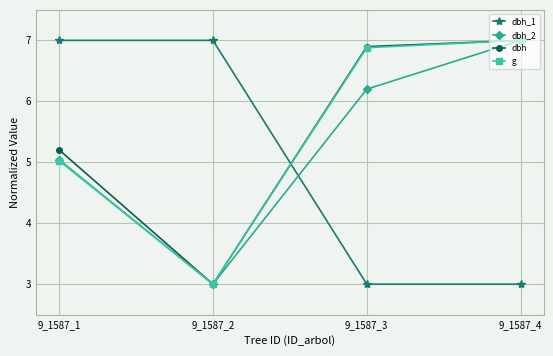

At which category is the sum across all series the highest?

9_1587_4